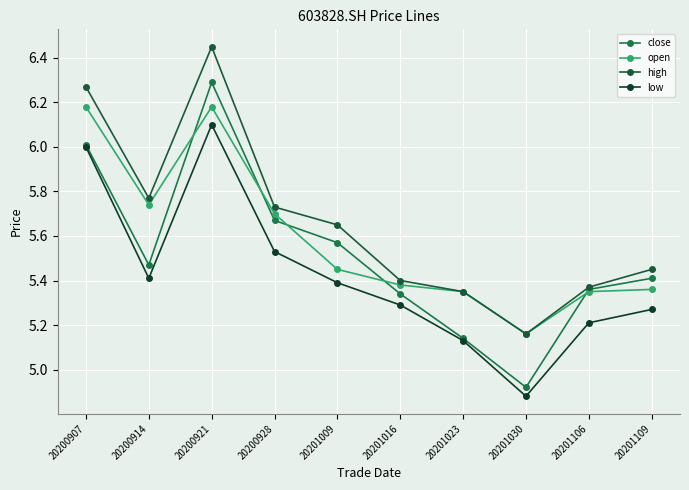

What is the difference between the maximum and minimum values in the open series?

1.0